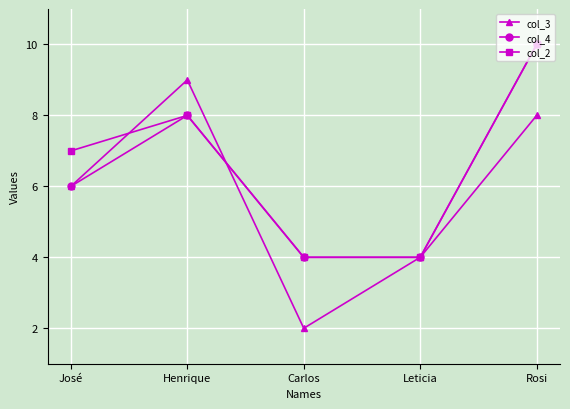

How many lines are shown in the chart?

3